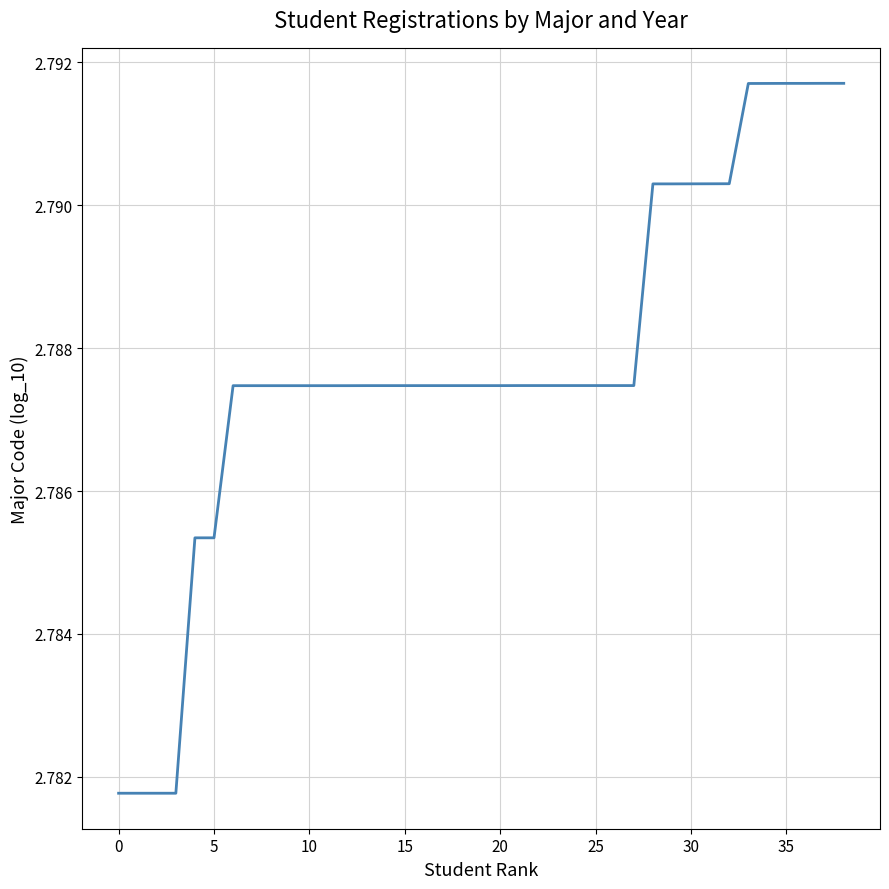

Reading right to left, extract all data points from this chart.

2.8	2.8	2.8	2.8	2.8	2.8	2.8	2.8	2.8	2.8	2.8	2.8	2.8	2.8	2.8	2.8	2.8	2.8	2.8	2.8	2.8	2.8	2.8	2.8	2.8	2.8	2.8	2.8	2.8	2.8	2.8	2.8	2.8	2.8	2.8	2.8	2.8	2.8	2.8